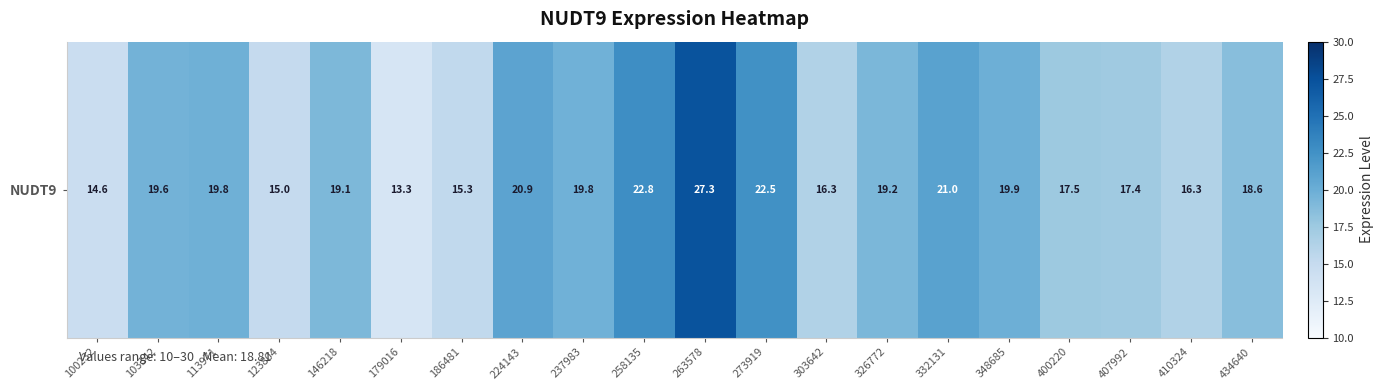

Rank the categories by value from highest to lowest.

263578, 258135, 273919, 332131, 224143, 348685, 113971, 237983, 103342, 326772, 146218, 434640, 400220, 407992, 303642, 410324, 186481, 123804, 100232, 179016